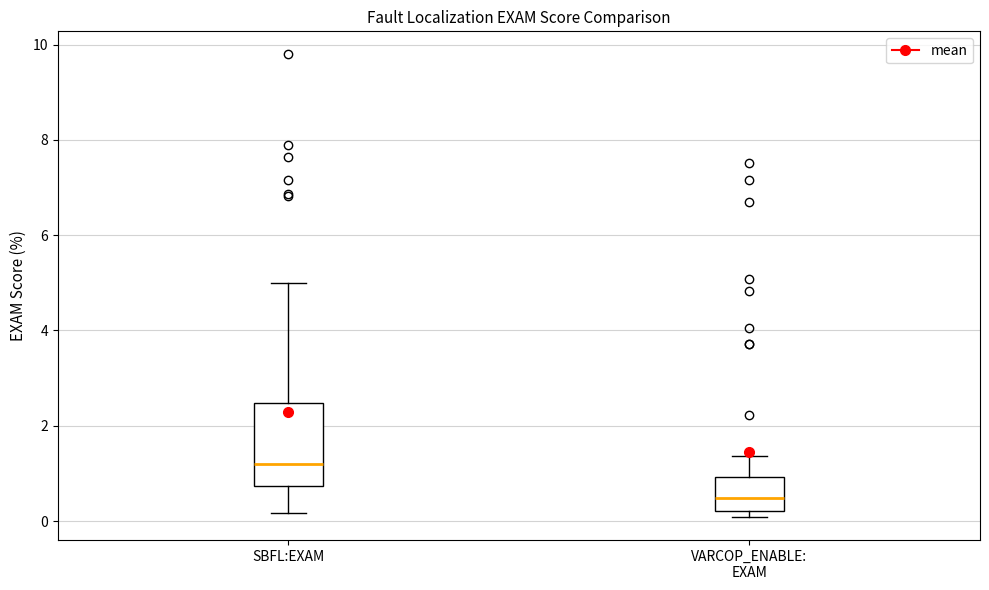

Reading left to right, read every box against the y-axis: the position of its median line, the range the box covers, and the ends of its whiskers. The values are not printed on the chart, so give them approximately, as read against the axis.

SBFL:EXAM: median 1.2, box 0.8 to 2.4, whiskers 0.2 to 5.0
VARCOP_ENABLE: EXAM: median 0.4, box 0.2 to 1.0, whiskers 0.0 to 1.4